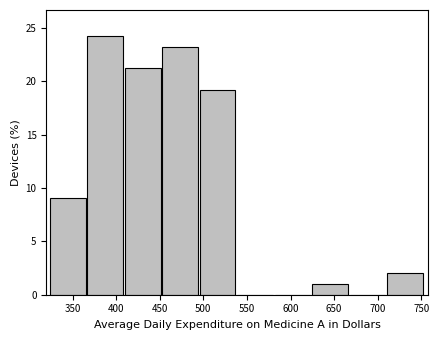

Which range on the x-axis has the tallest bar?

365 to 410